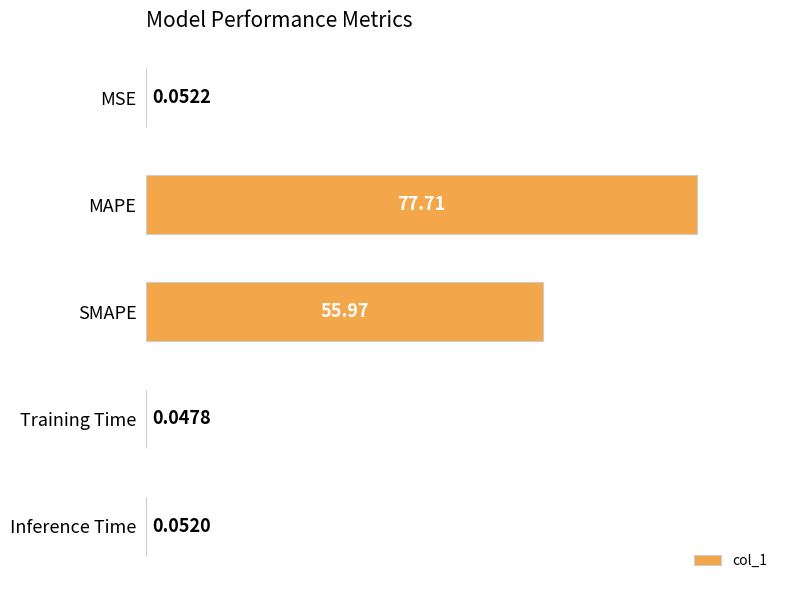

Which category has the highest value across all series?

MAPE